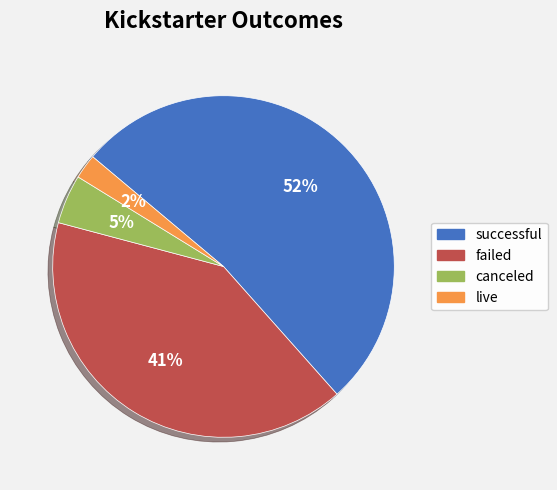

Combined, do successful and canceled account for over 50%?

Yes